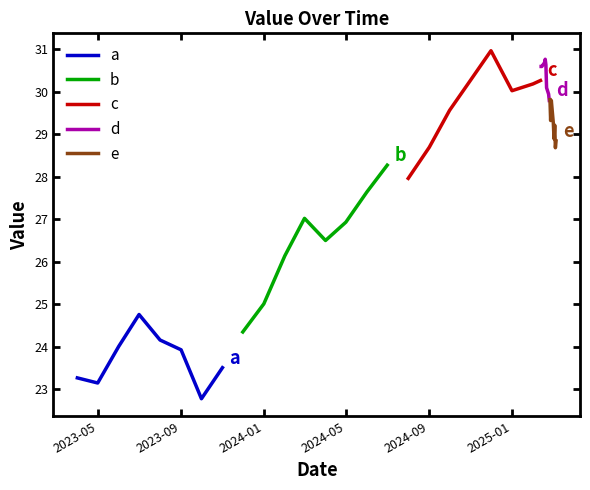

Where is the first local minimum for c?

2025-01